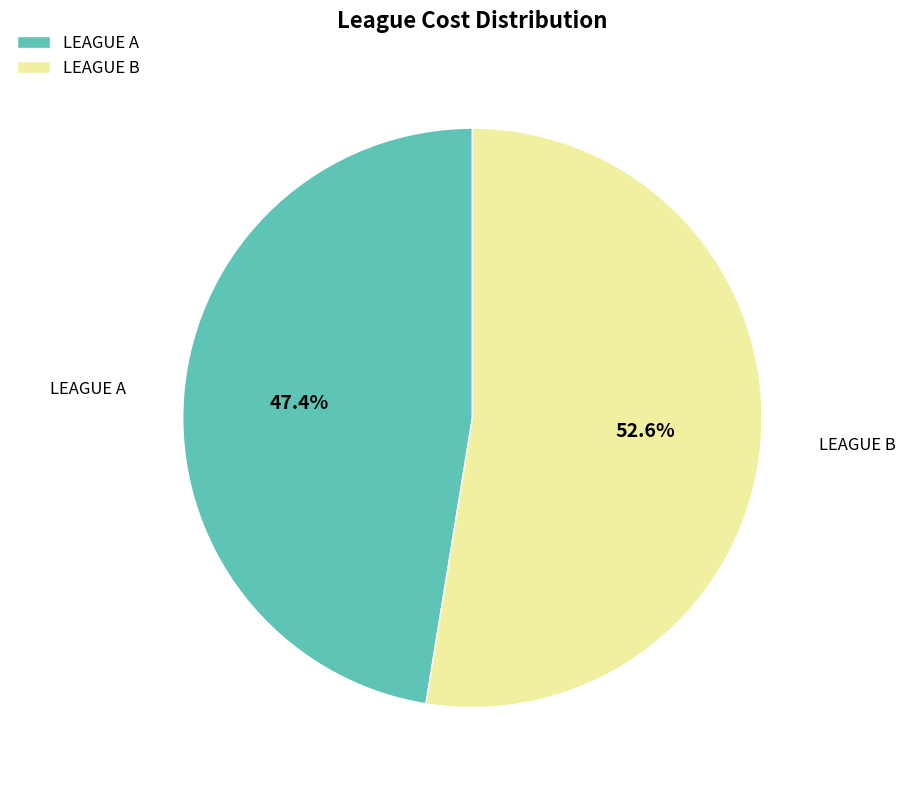

Which has a higher value, LEAGUE A or LEAGUE B?

LEAGUE B